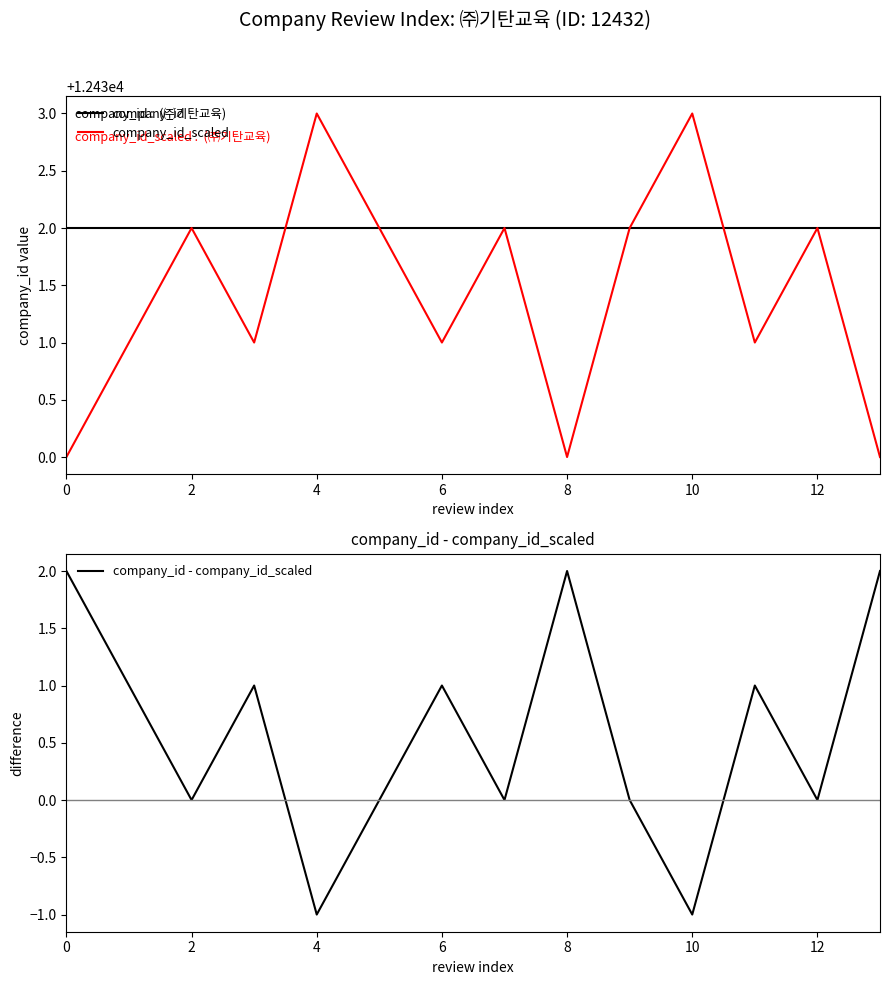

The company_id - company_id_scaled series shows 0 at 2. True or false?

True